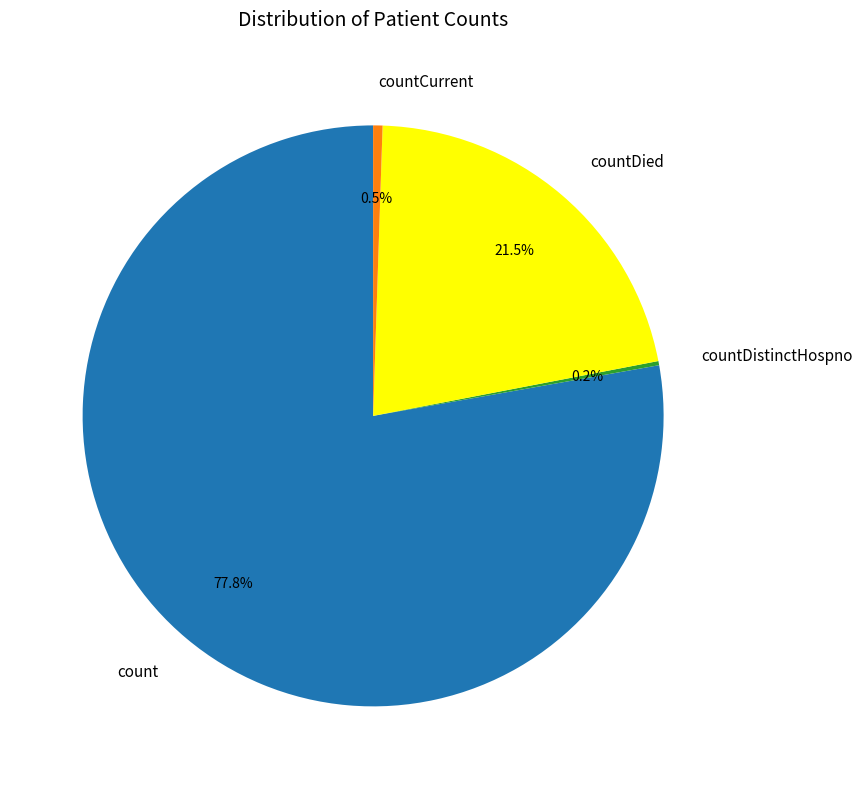

What is the largest slice in the pie chart?

count